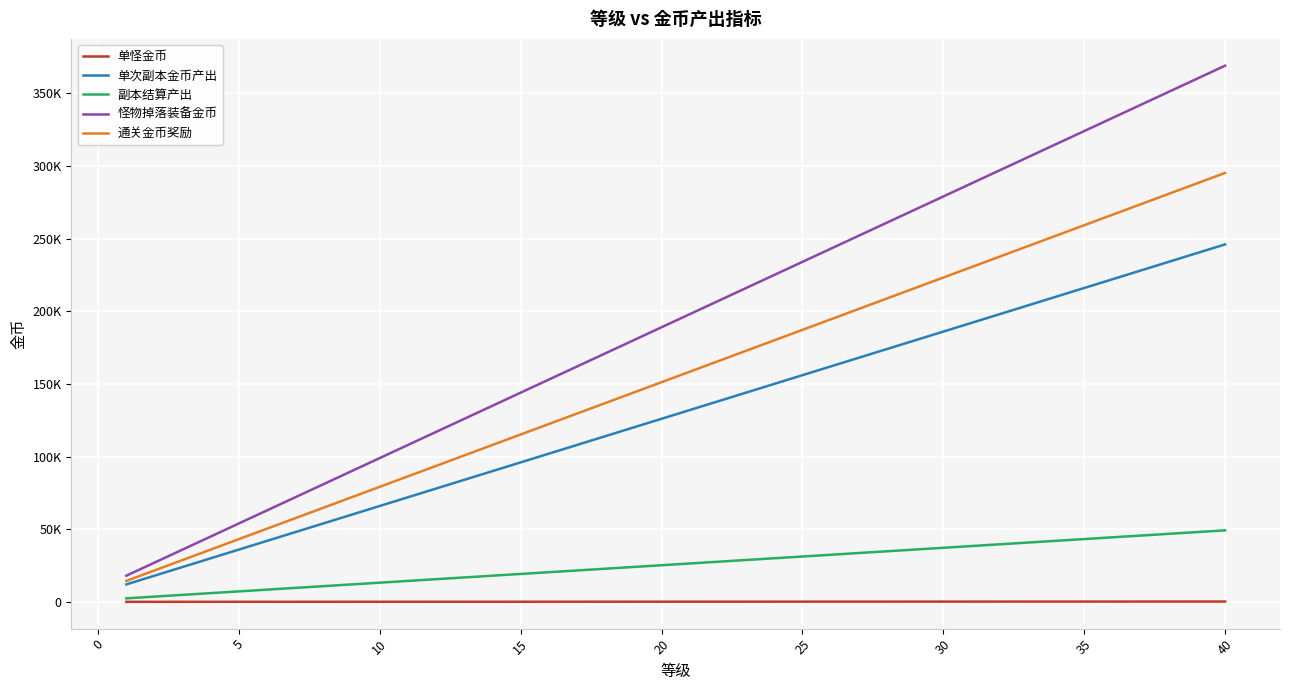

True or false: 副本结算产出 and 通关金币奖励 cross at least once.

False